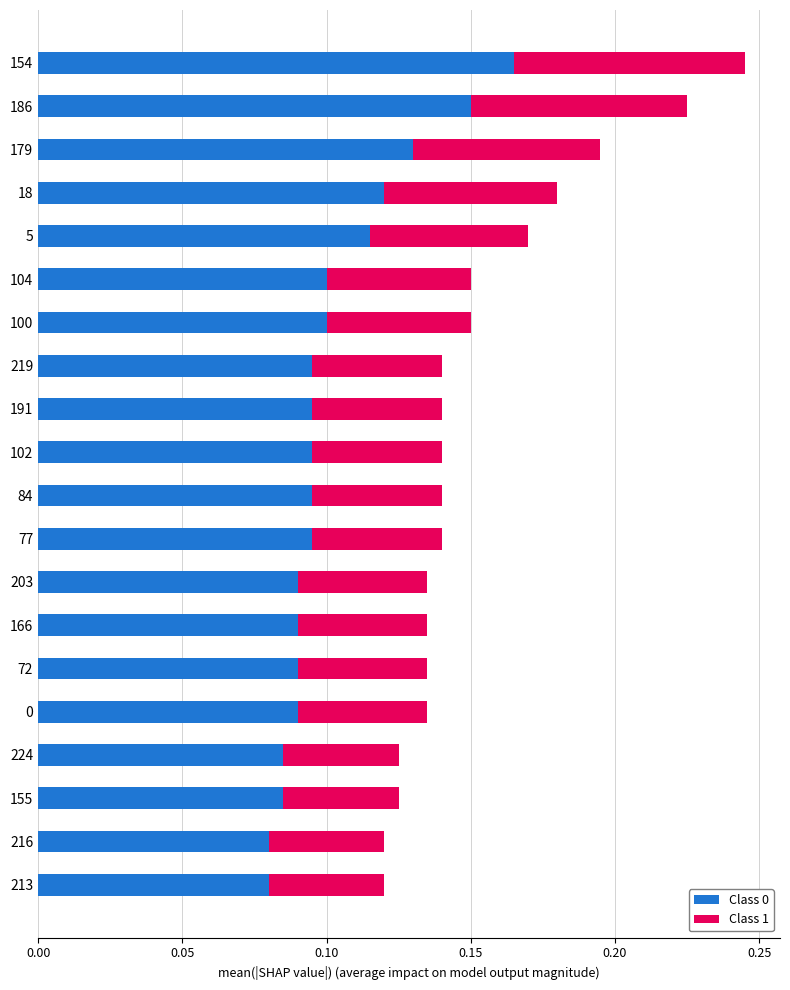

How many Class 0 values are between 0 and 1?

20